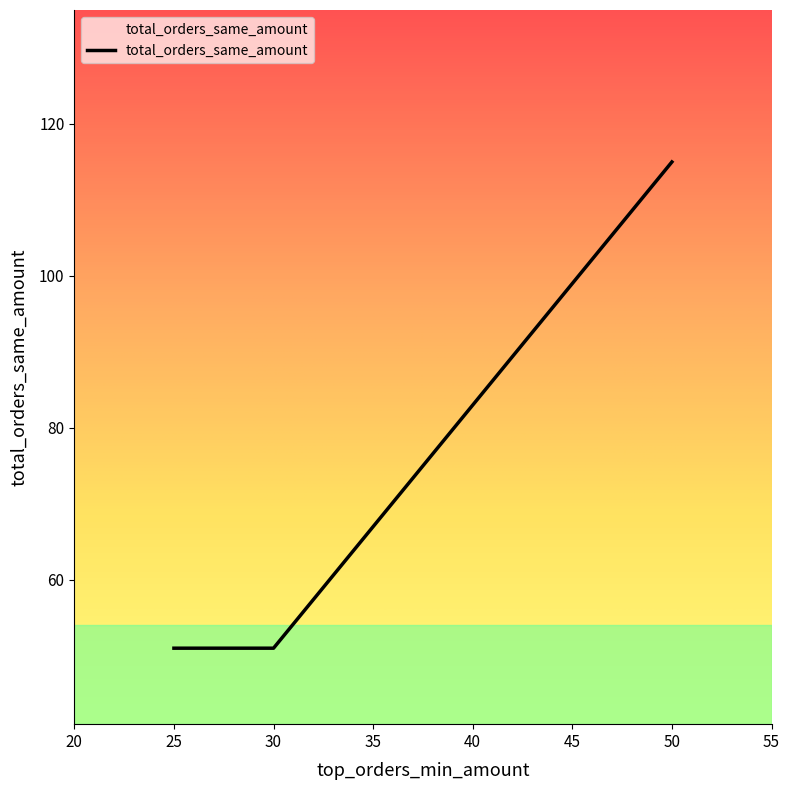

Between 50 and 30, which is larger?

50